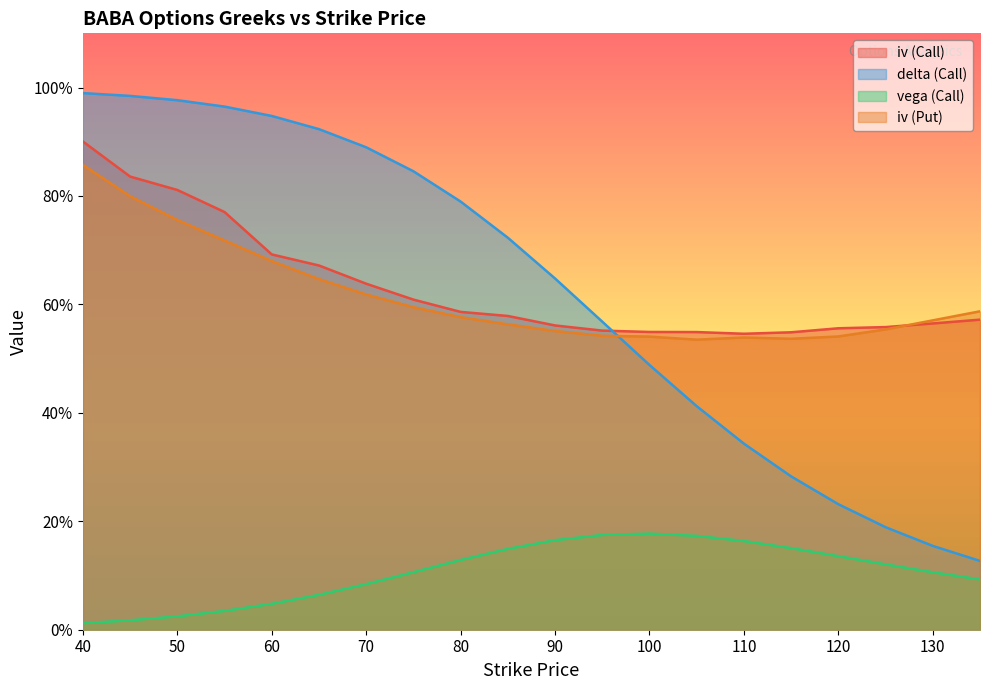

Where is iv (Put) nearest to the value 0?

105